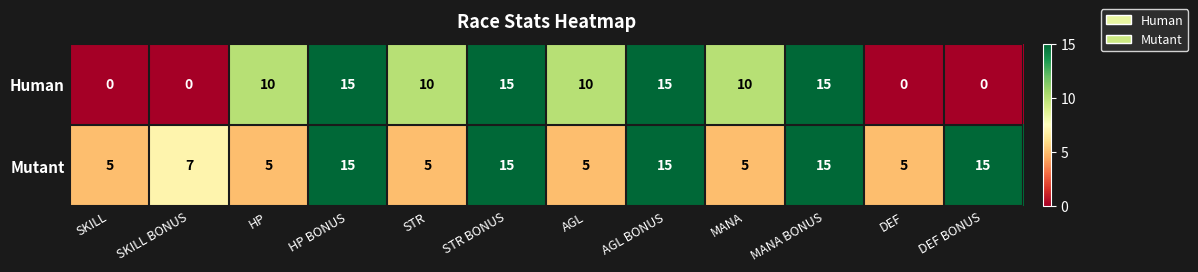

Reading left to right, transcribe all the data shown in this chart.

Human: SKILL=0	SKILL BONUS=0	HP=10	HP BONUS=15	STR=10	STR BONUS=15	AGL=10	AGL BONUS=15	MANA=10	MANA BONUS=15	DEF=0	DEF BONUS=0
Mutant: SKILL=5	SKILL BONUS=7	HP=5	HP BONUS=15	STR=5	STR BONUS=15	AGL=5	AGL BONUS=15	MANA=5	MANA BONUS=15	DEF=5	DEF BONUS=15